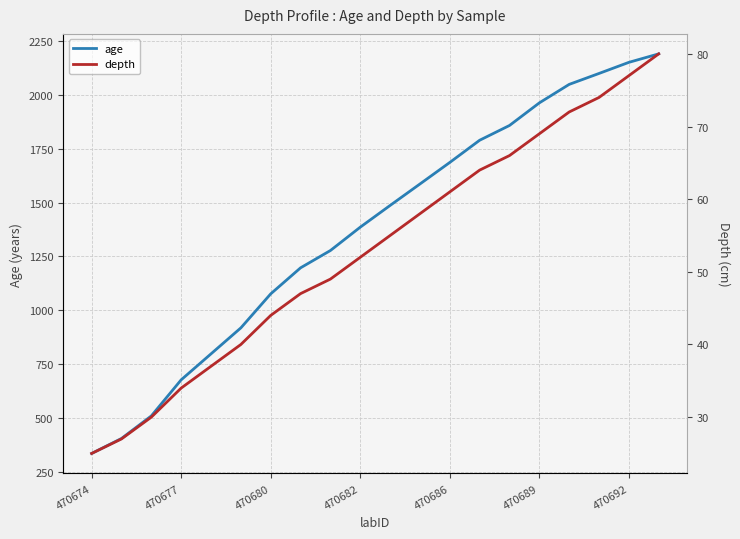

At 10, list the series in order from largest to smallest.

age, depth